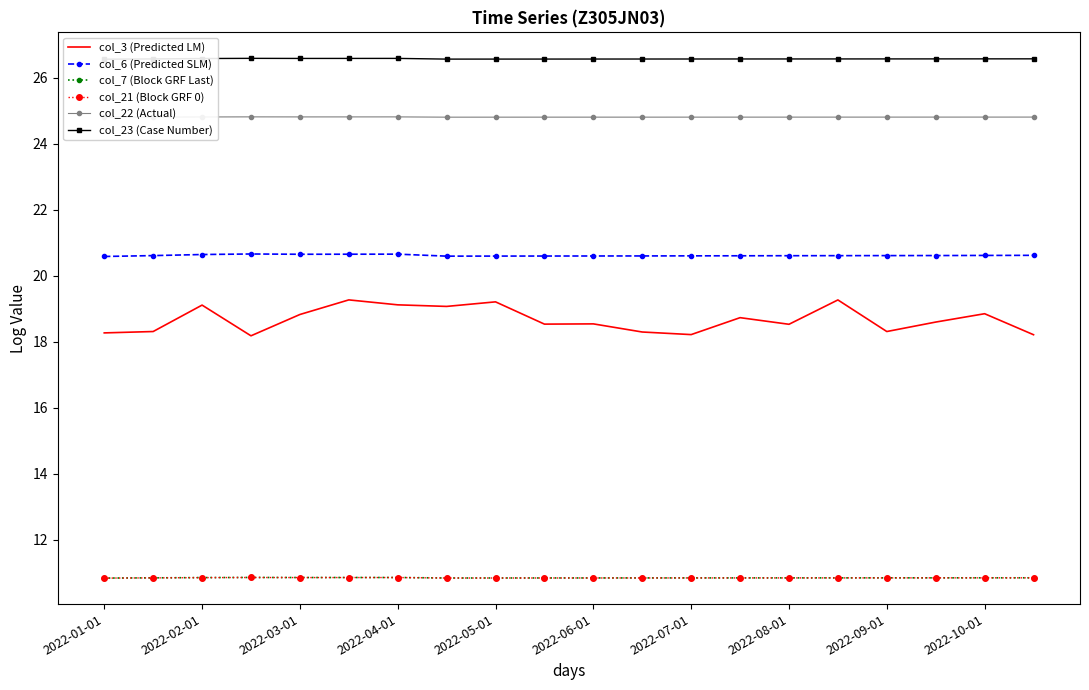

What is the lowest value of the col_7 (Block GRF Last) series?

10.8